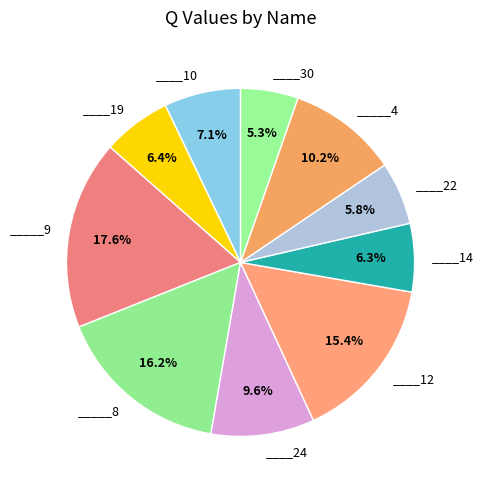

To the nearest percent, what is the difference between the largest and smallest slice percentages?

12%